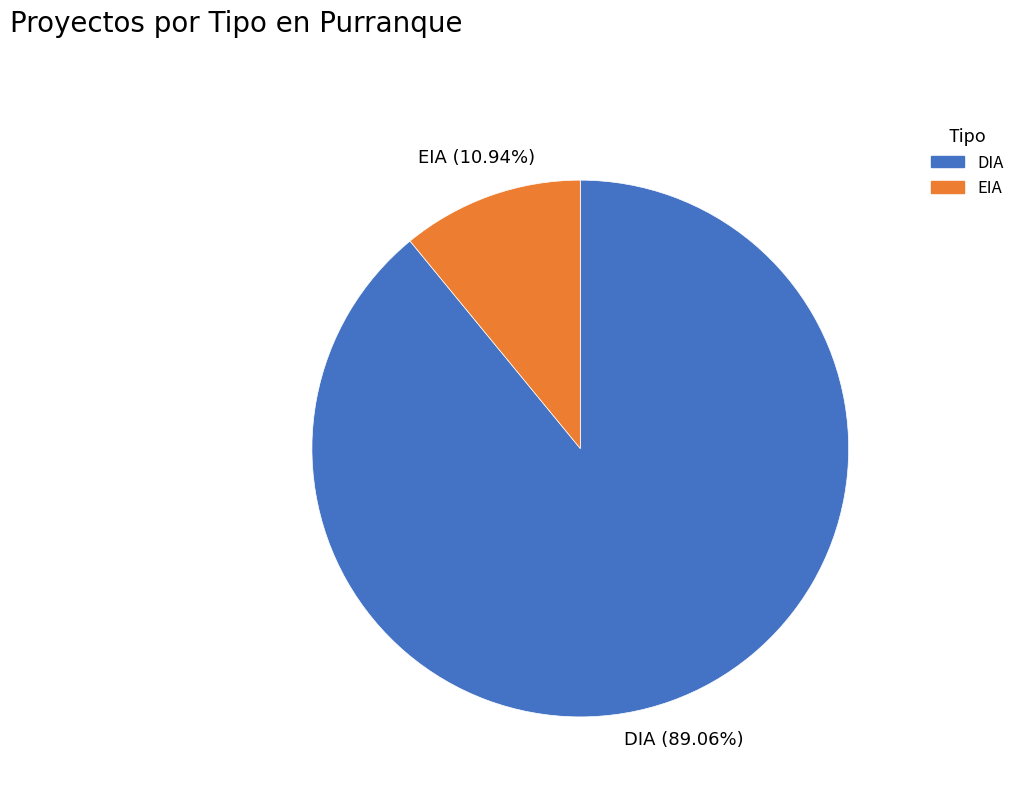

To the nearest percent, what is the combined percentage of EIA and DIA?

100%